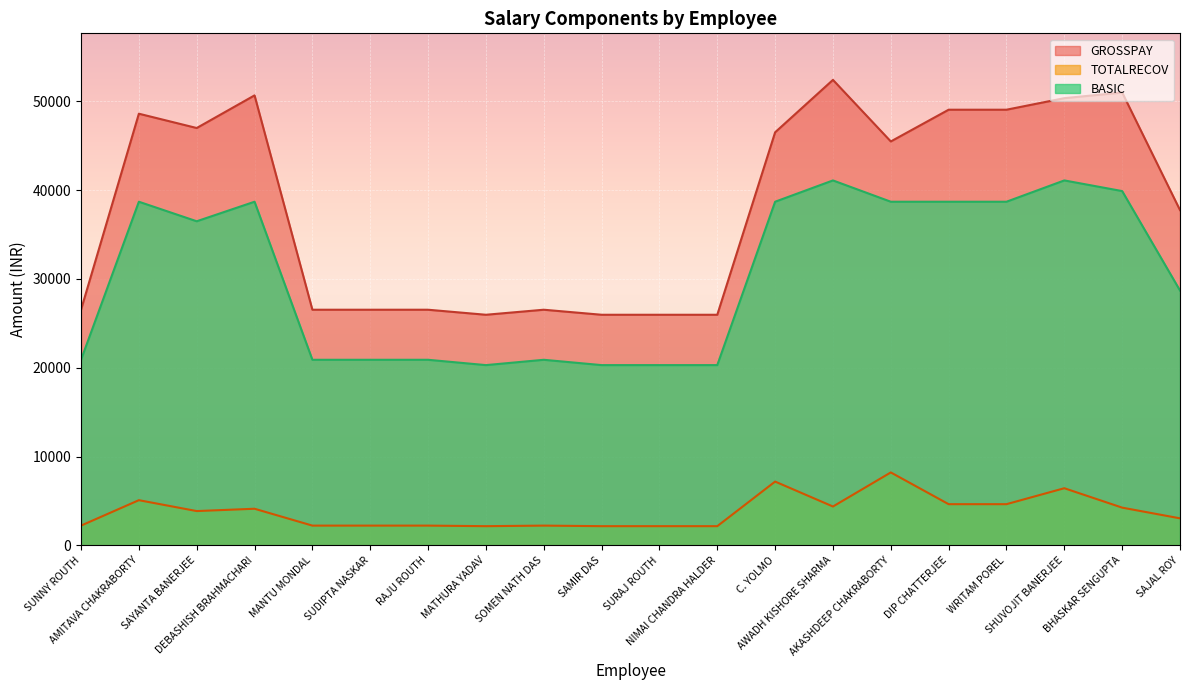

True or false: BASIC and TOTALRECOV cross at least once.

False